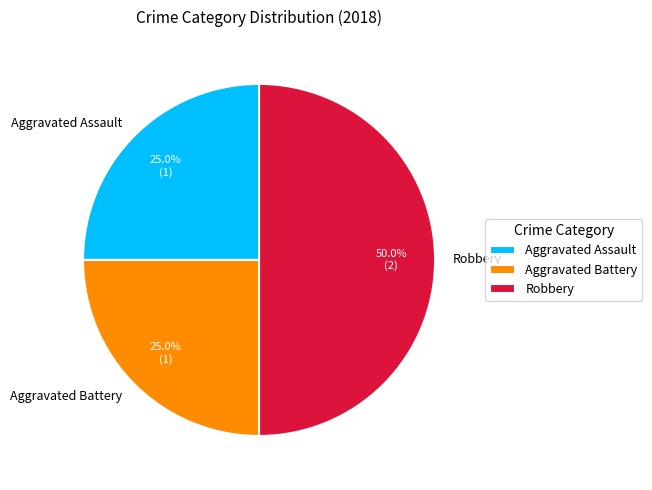

Which has a higher value, Aggravated Assault or Robbery?

Robbery